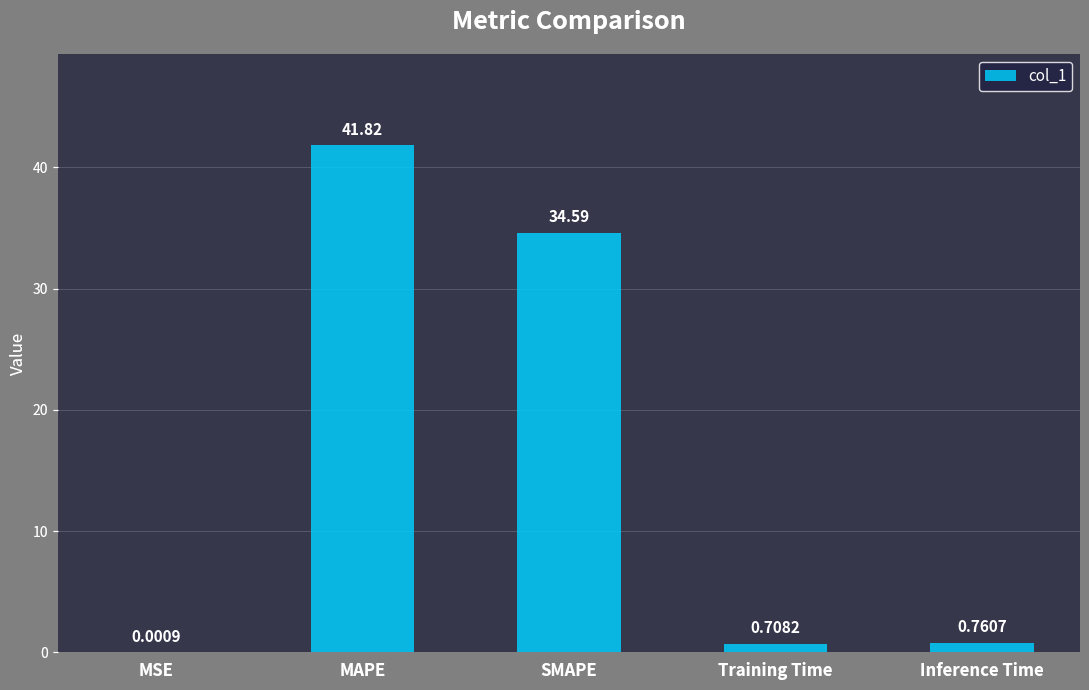

Between Inference Time and Training Time, which is larger?

Inference Time